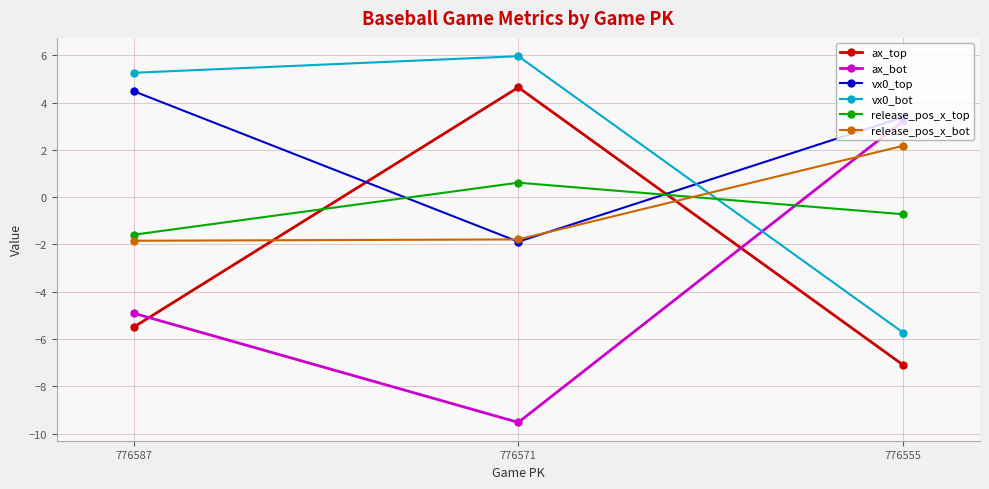

What is the value of the release_pos_x_top point at the 3rd from the left?

-0.7